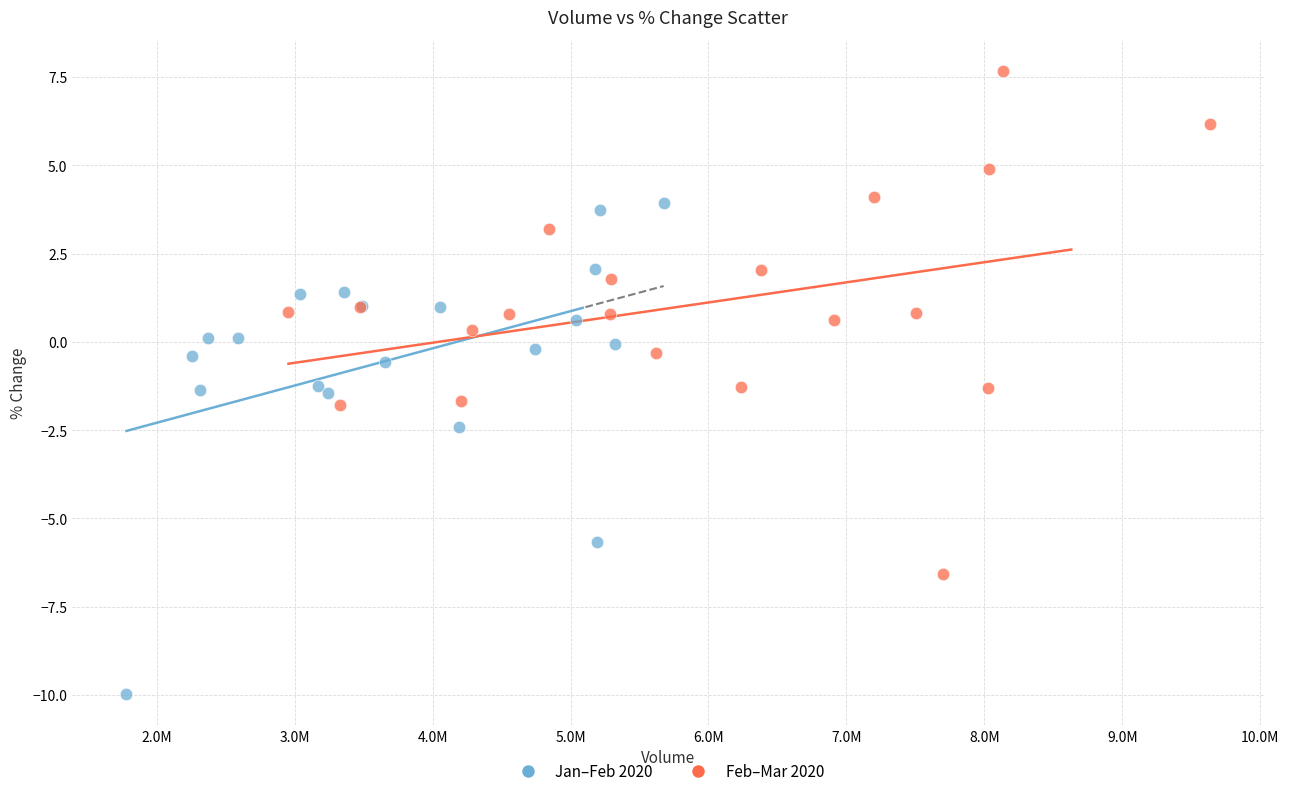

Which series contains the lowest Y value?

Jan–Feb 2020